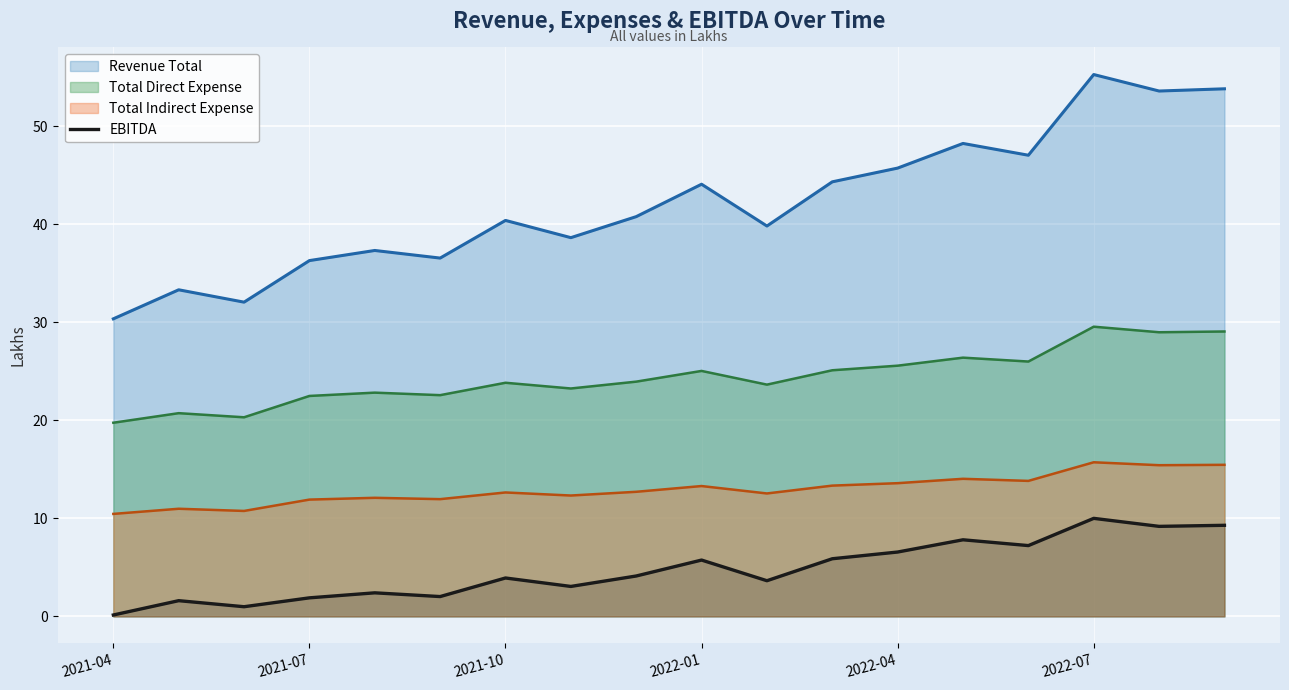

The Revenue Total series shows 45.7 at 2022-04. True or false?

True